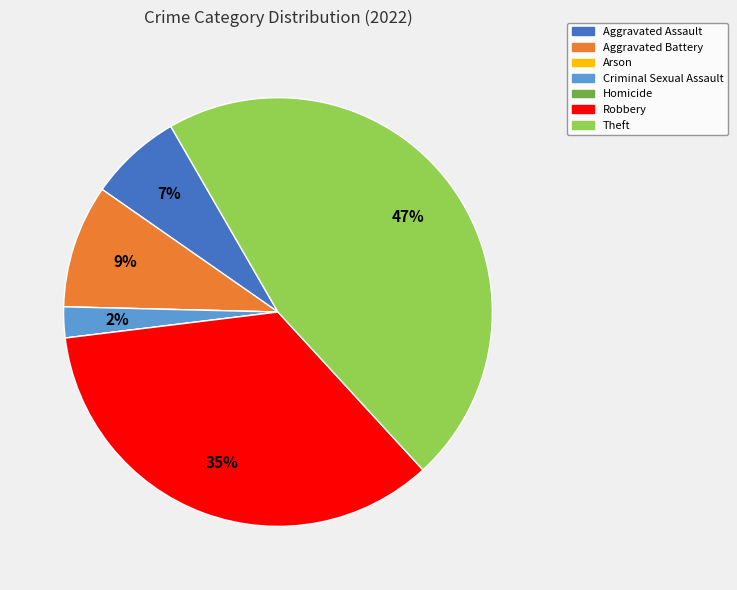

The Robbery slice represents 49% of the pie. True or false?

False